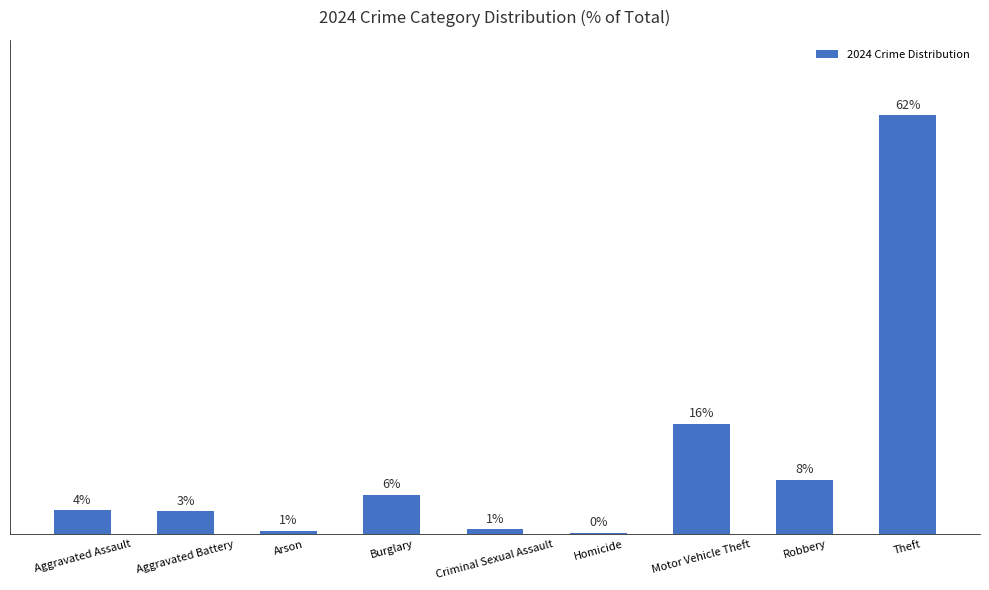

What is the label of the 6th bar from the left?

Homicide